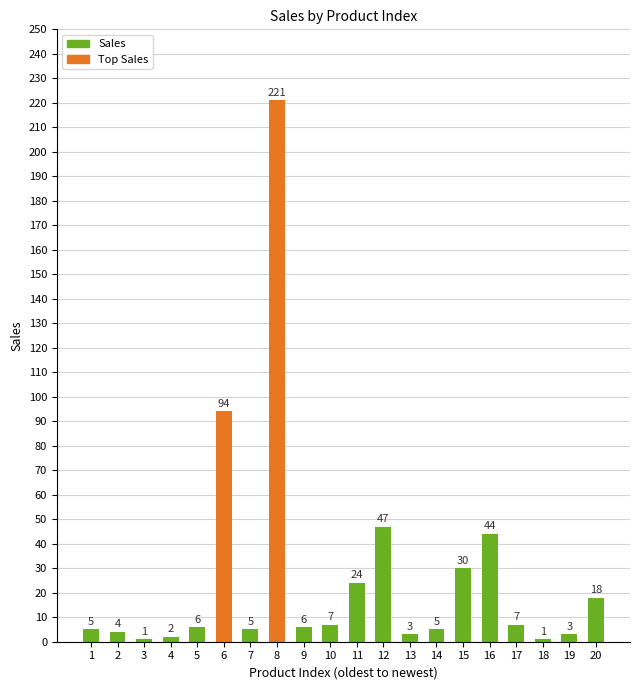

Where is the data nearest to the value 111?

6